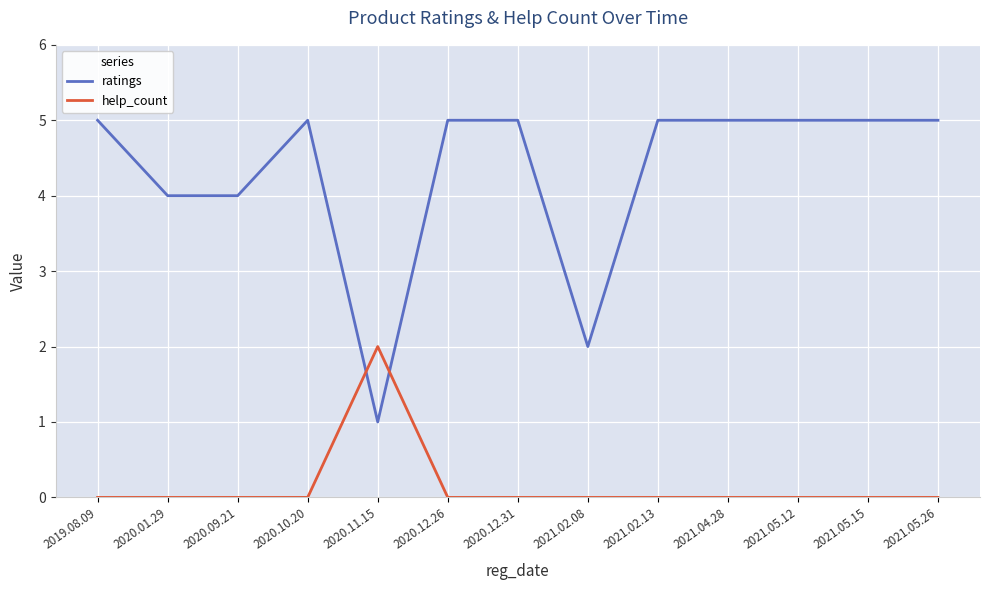

Is this an area chart (filled region under the line)?

No